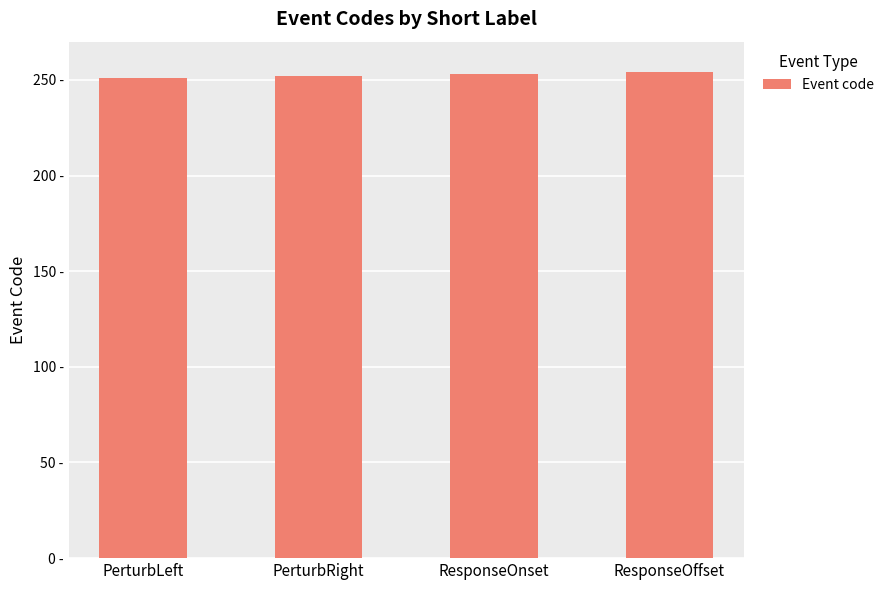

Is it true that the value at PerturbRight is 71?

False